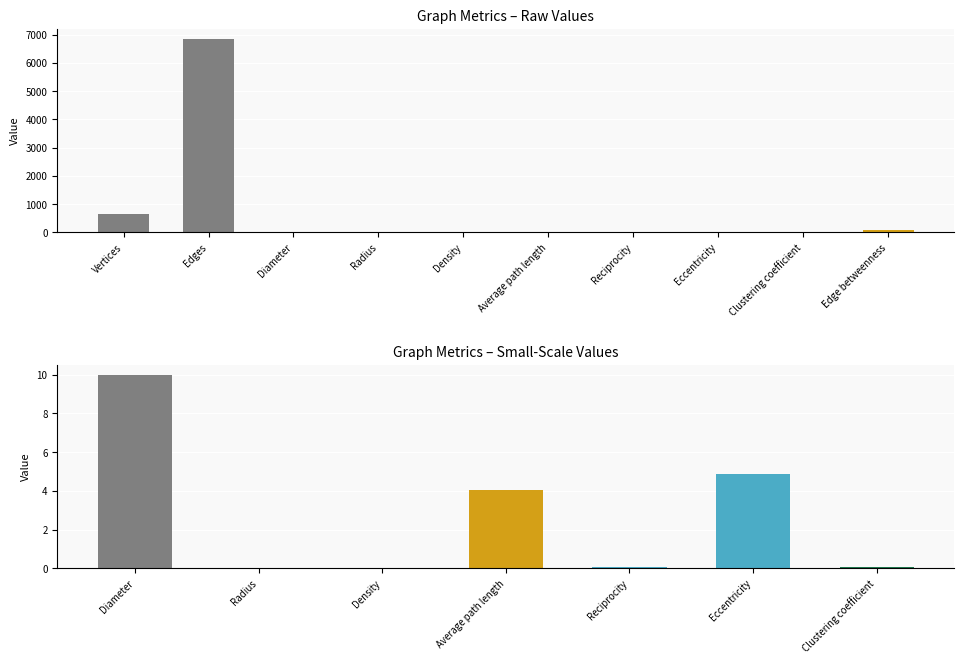

How many values are above zero?

9